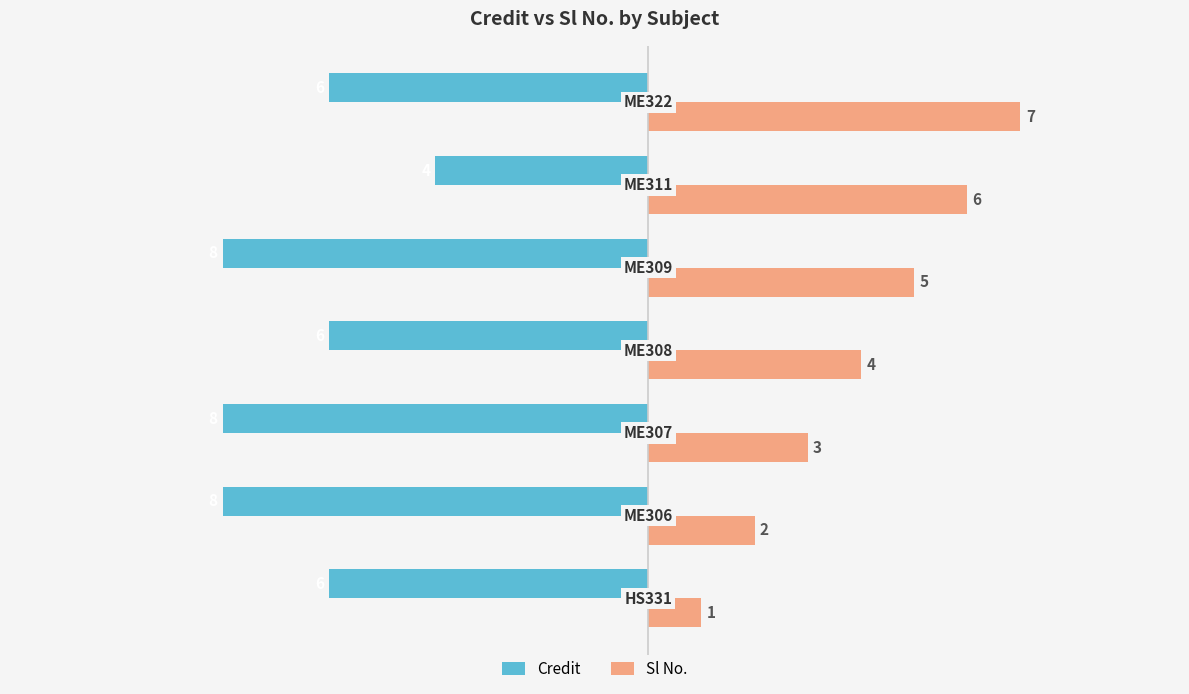

Which series has the largest total across all categories?

Sl No.